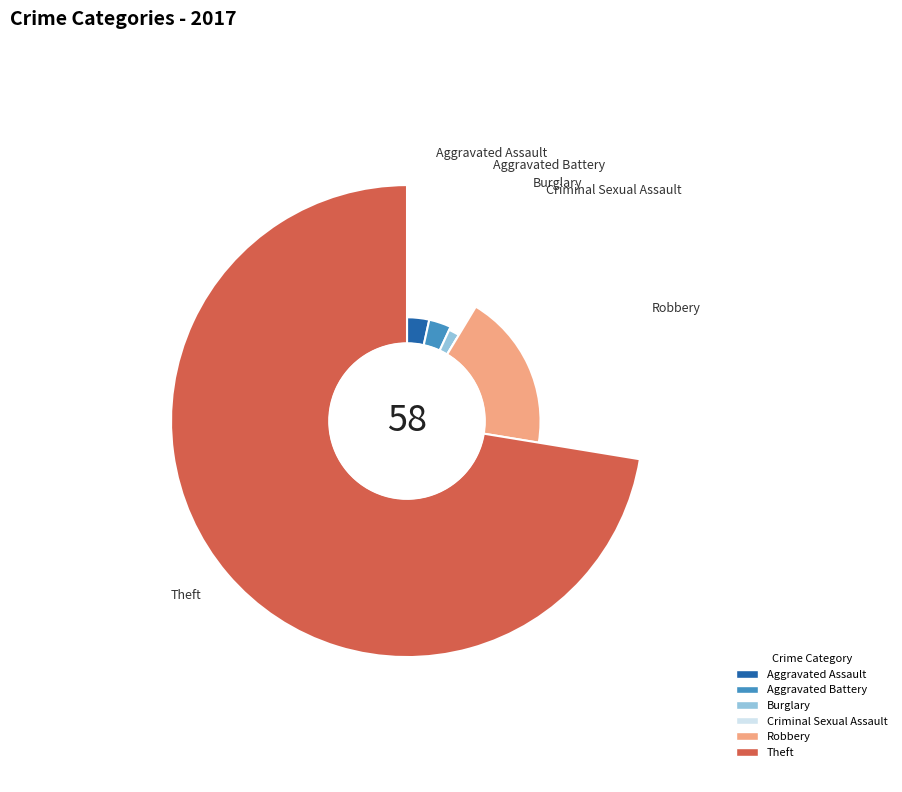

Which has a higher value, Theft or Aggravated Battery?

Theft